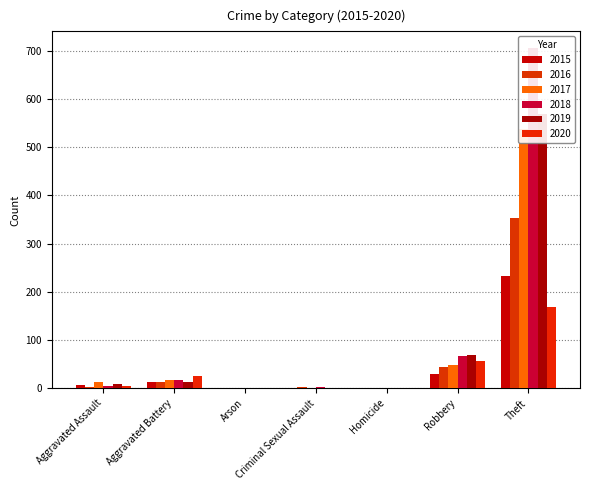

How many bars are there in each group?

6